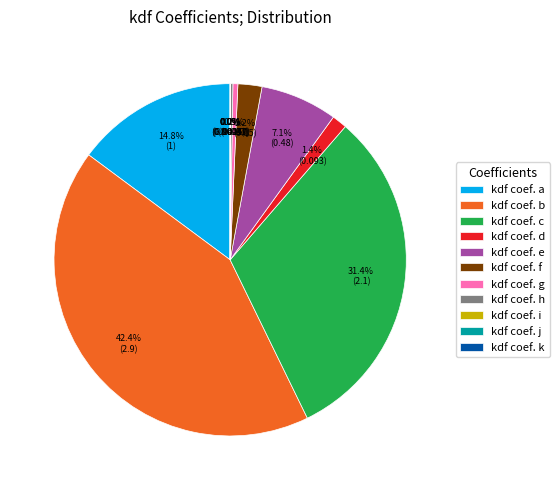

Count the number of slices in the pie.

11